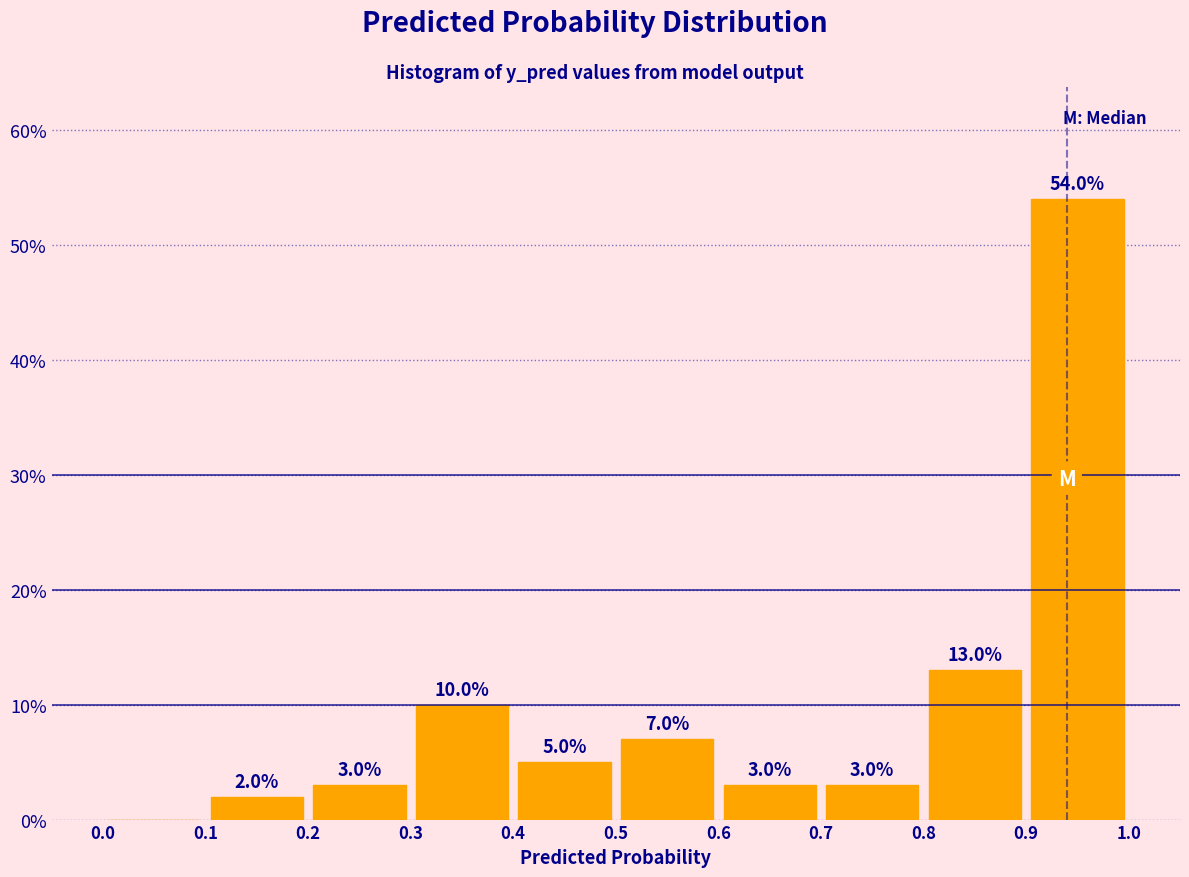

Which range on the x-axis has the tallest bar?

0.9 to 1.0